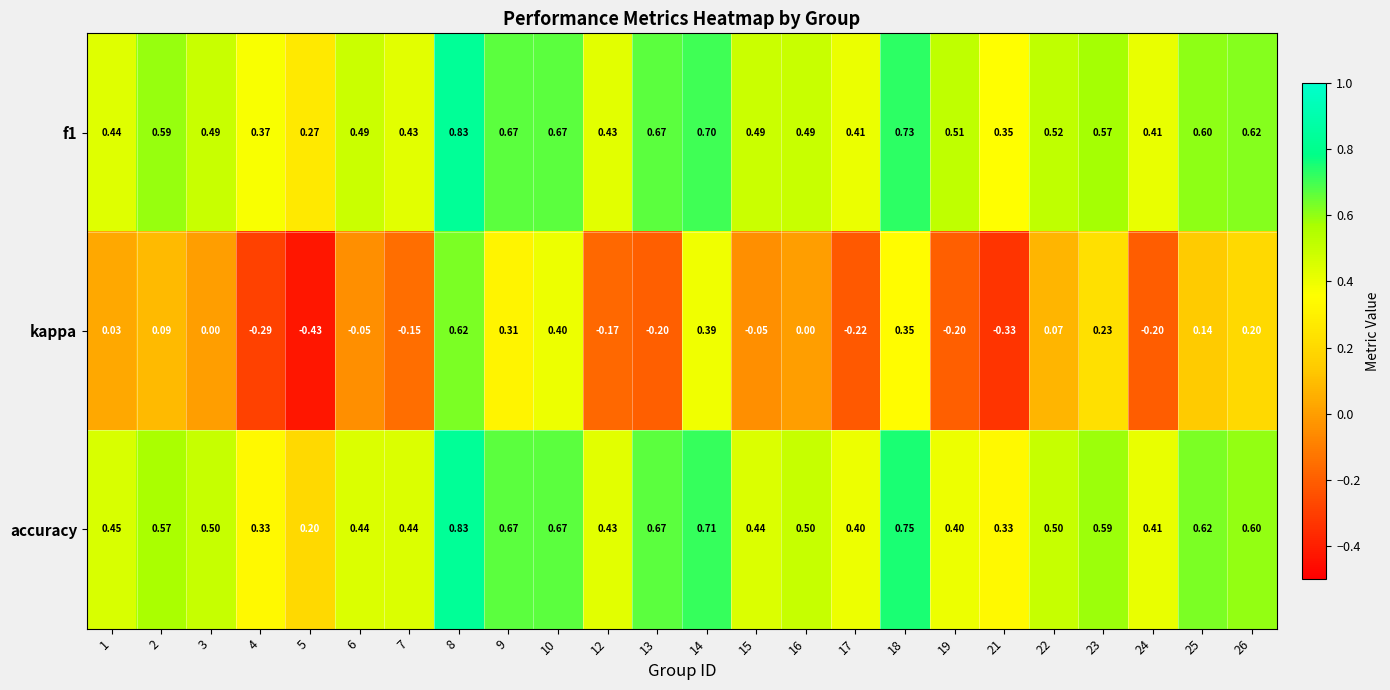

Is the value of kappa at 5 greater than the value of accuracy at 8?

No